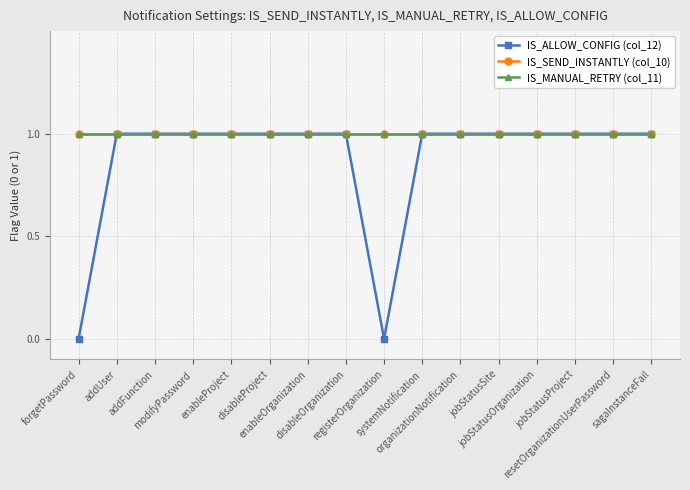

What is the value of the IS_MANUAL_RETRY (col_11) point at the 8th from the left?

1